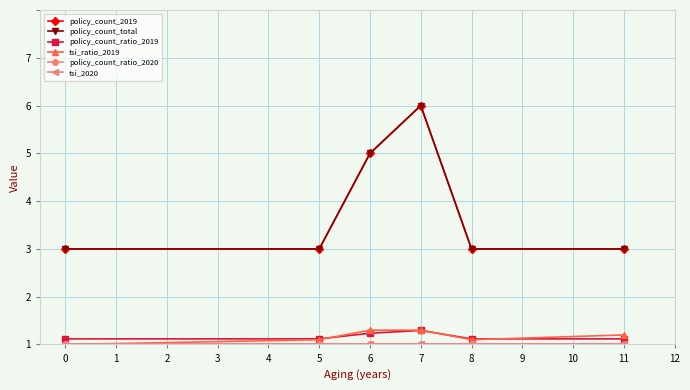

At how many categories does at least one series exceed 0?

6